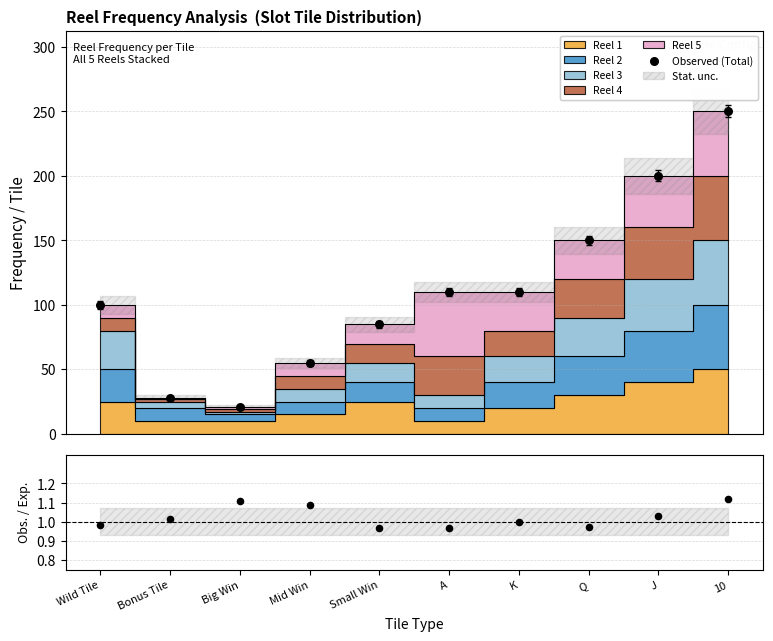

Which series contains the lowest Y value?

Obs./Exp.